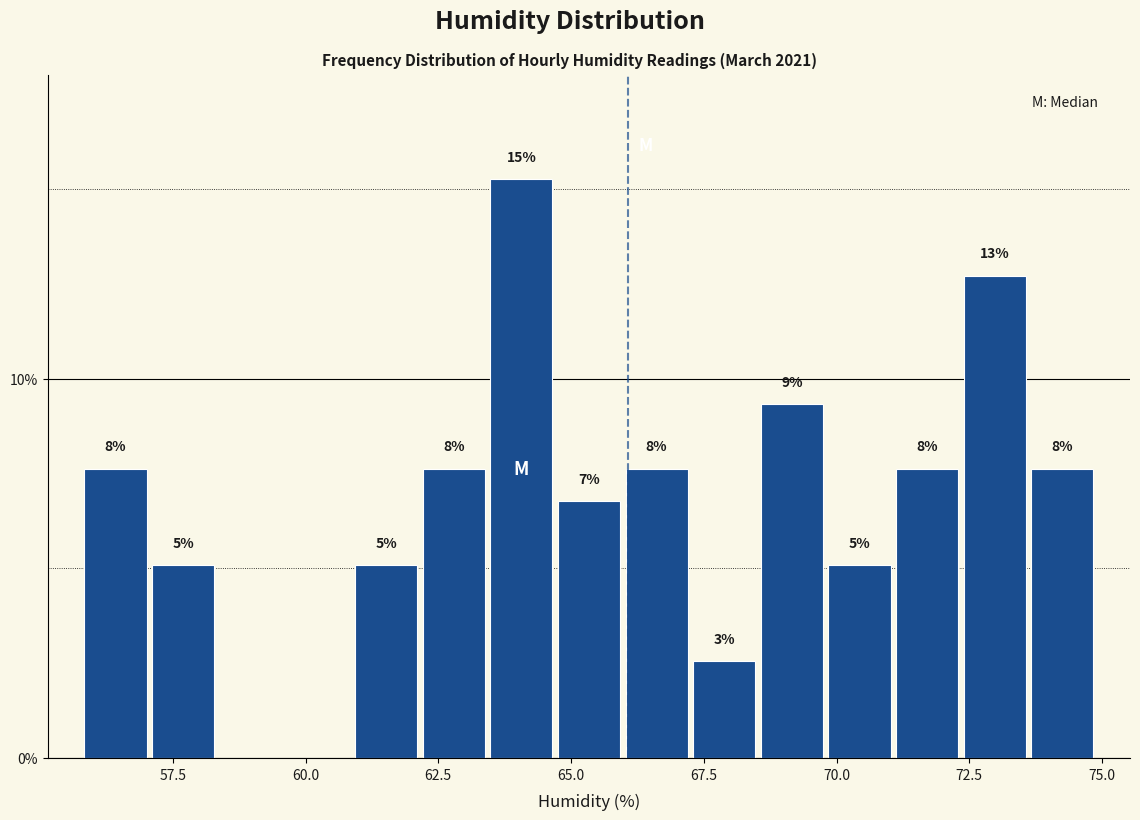

Around what value on the x-axis is the tallest bar? Give the approximate position of its centre, as read against the axis.

64.0